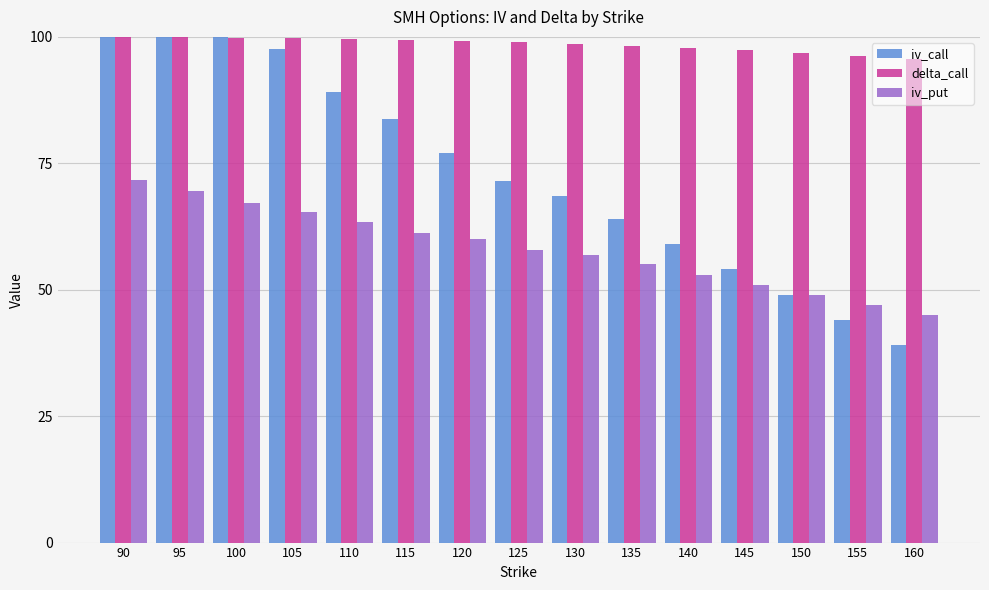

True or false: delta_call has a value of 99.7 at 110.

True